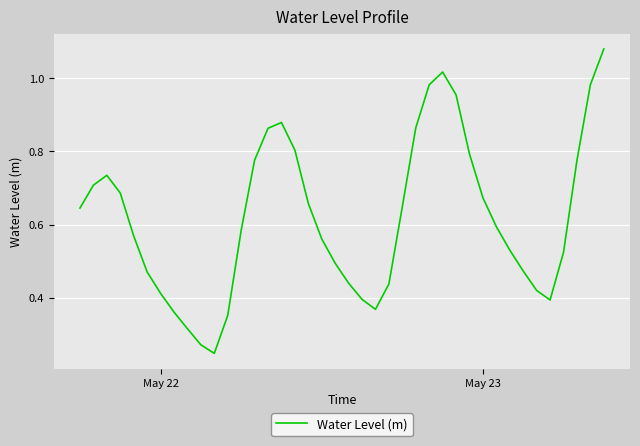

What is the sum of all values?

24.7